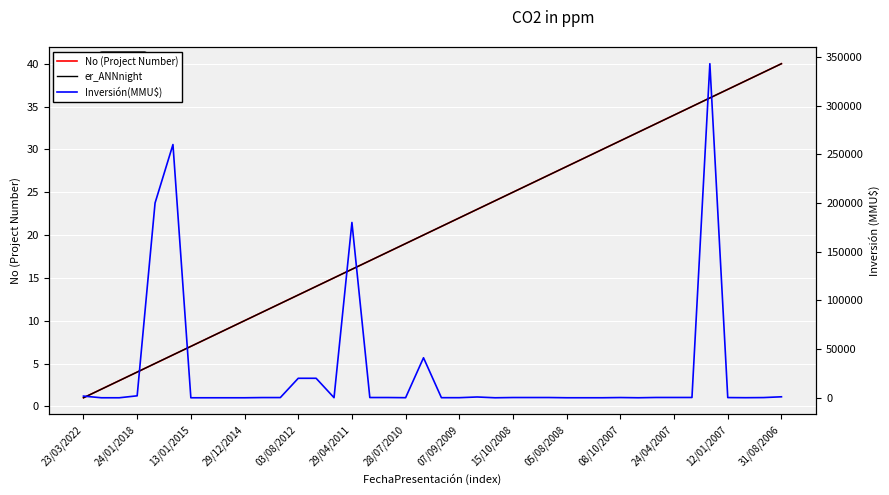

Is the value of er_ANNnight at 29/12/2014 greater than the value of No (Project Number) at 23/03/2022?

Yes